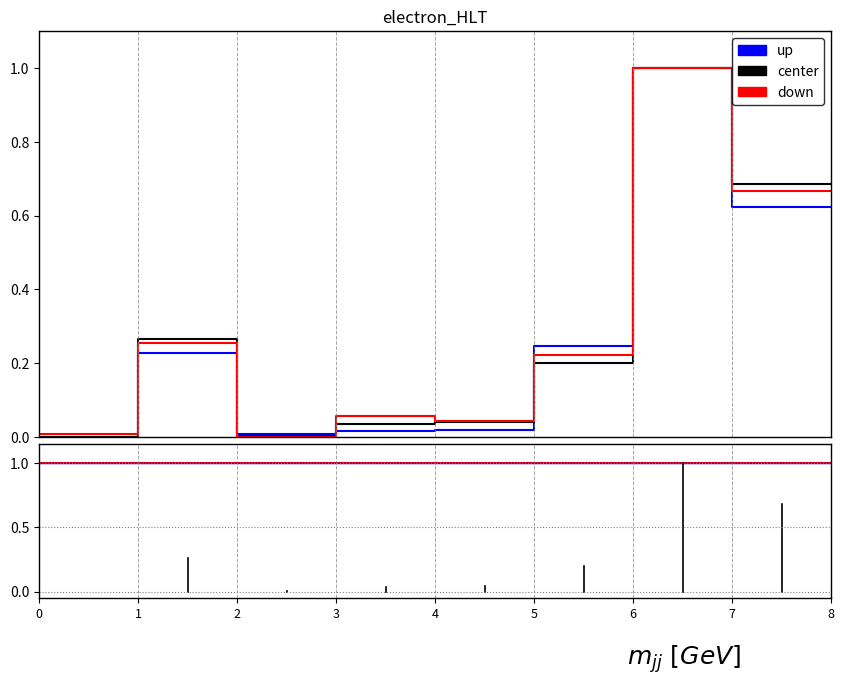

What is the greatest value displayed?

1